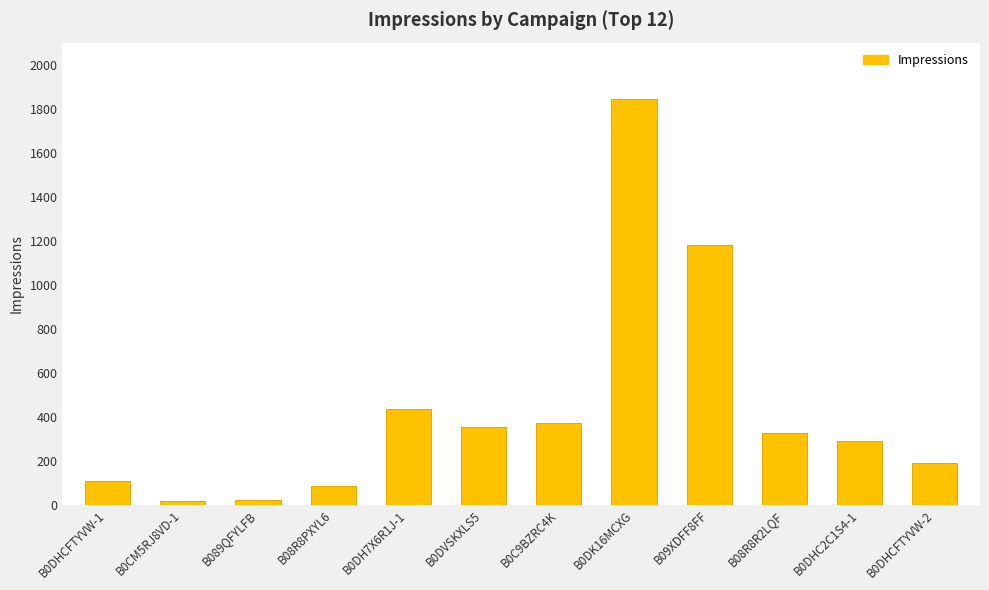

The value at B0CM5RJ8VD-1 is 15. True or false?

True